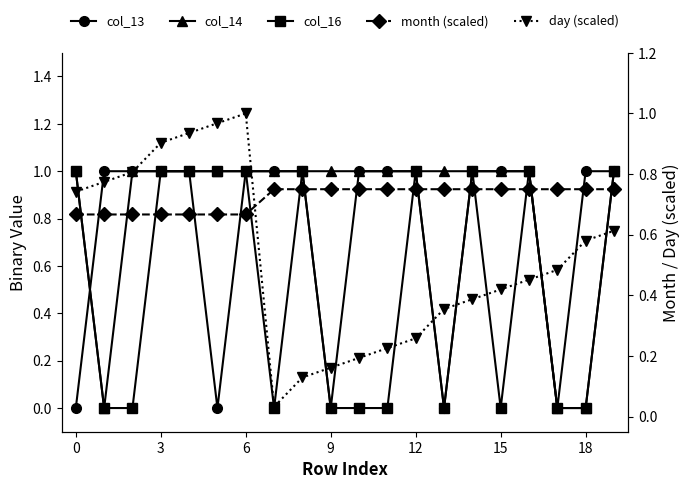

What is the label of the 20th point from the left?

19